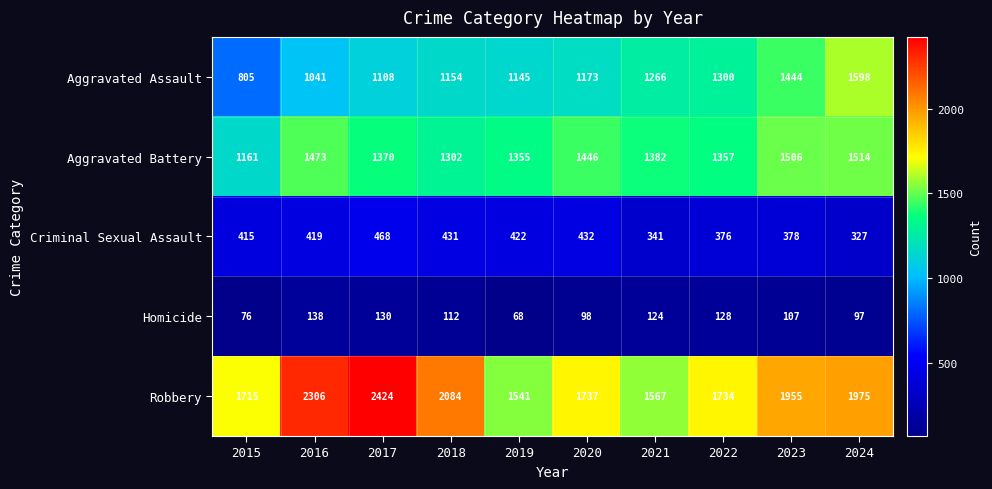

Is it true that Aggravated Assault equals 1266 at 2021?

True